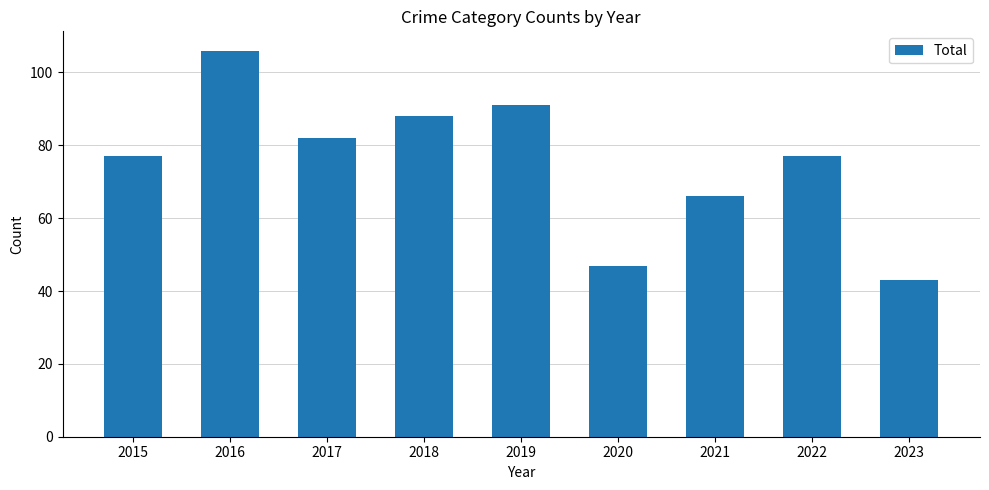

How many series are shown in this chart?

1